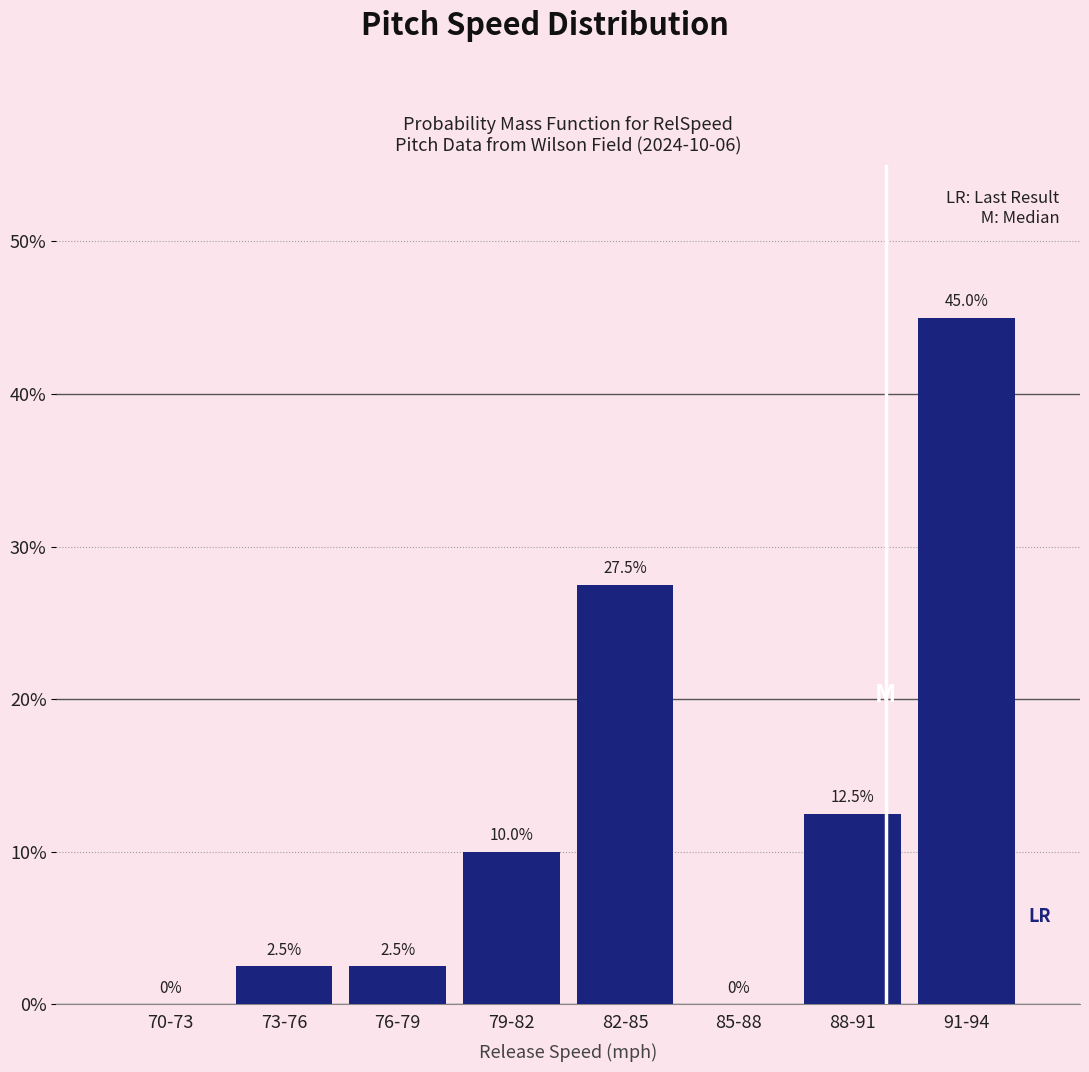

Reading left to right, what are all the values shown in this chart?

70-73=0.0	73-76=2.5	76-79=2.5	79-82=10.0	82-85=27.5	85-88=0.0	88-91=12.5	91-94=45.0